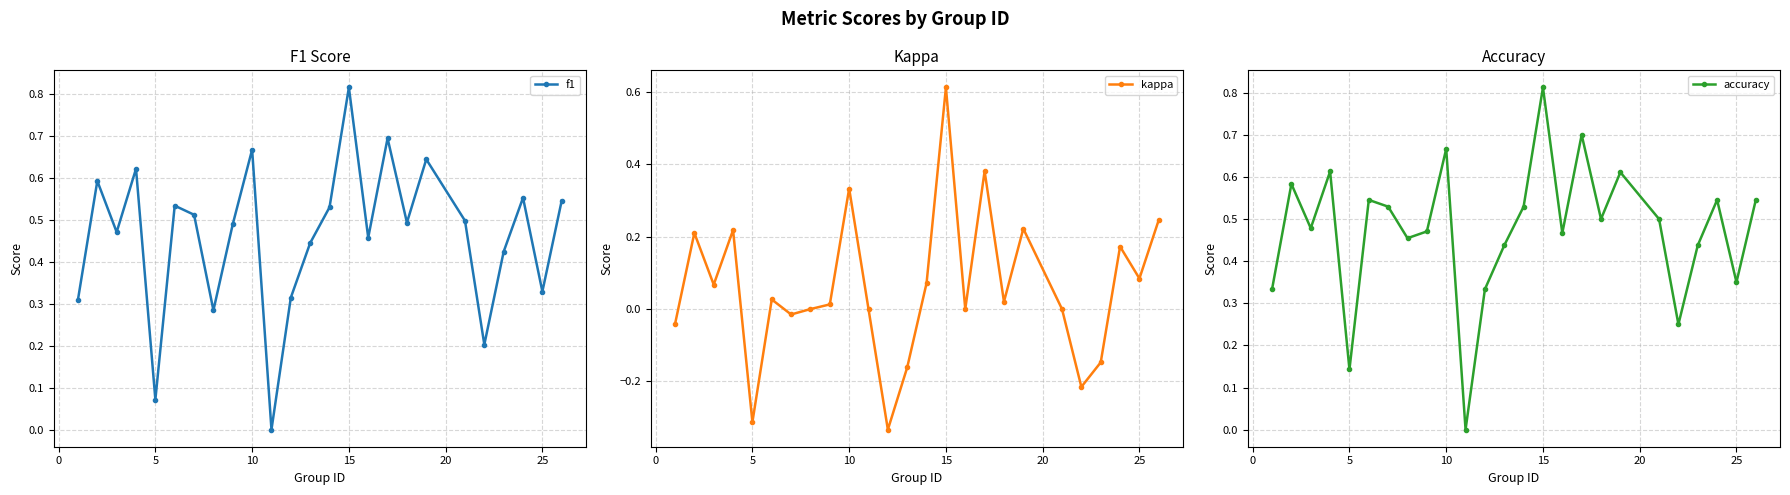

How many values in f1 are above zero?

24